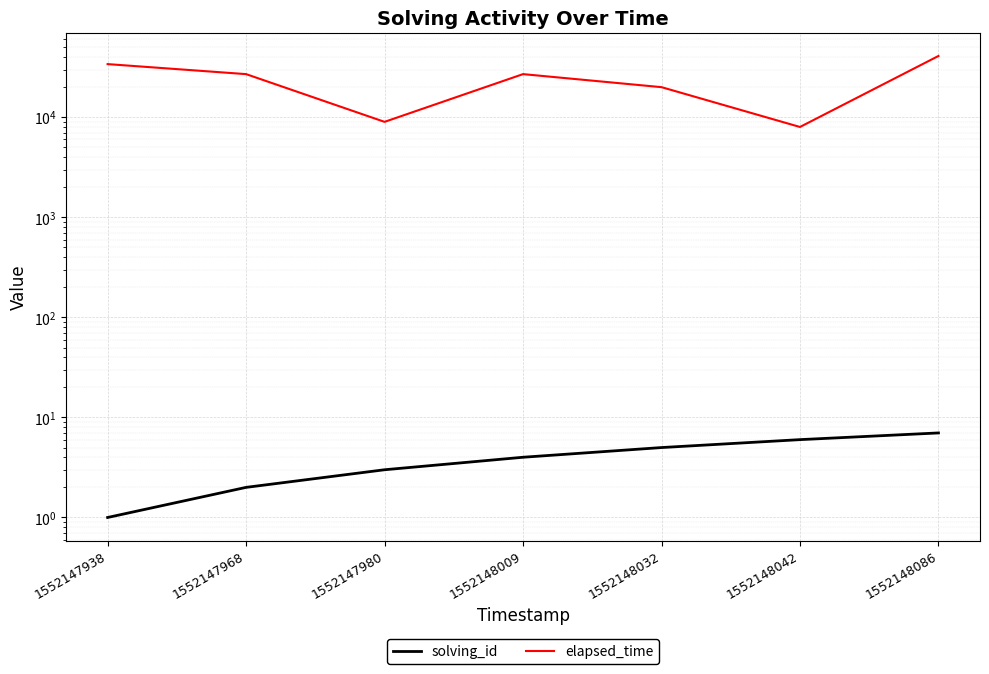

Which series has the largest range (max minus min)?

elapsed_time